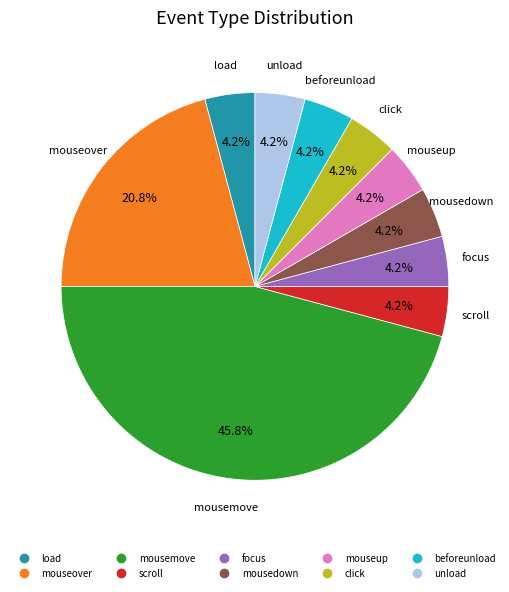

To the nearest percent, what is the combined percentage of beforeunload and mouseup?

8%